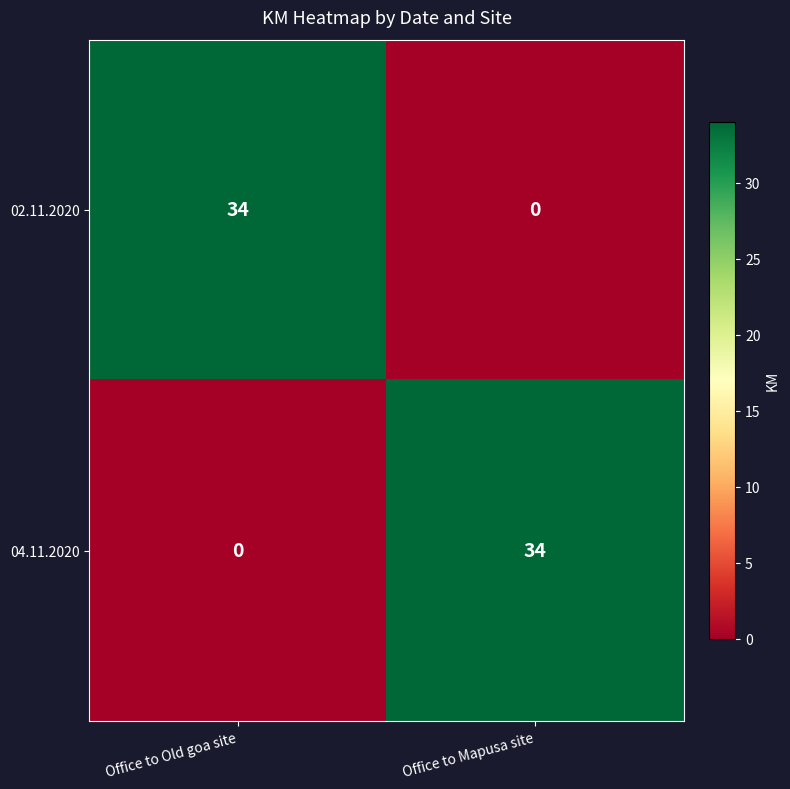

How many values in 04.11.2020 are above zero?

1